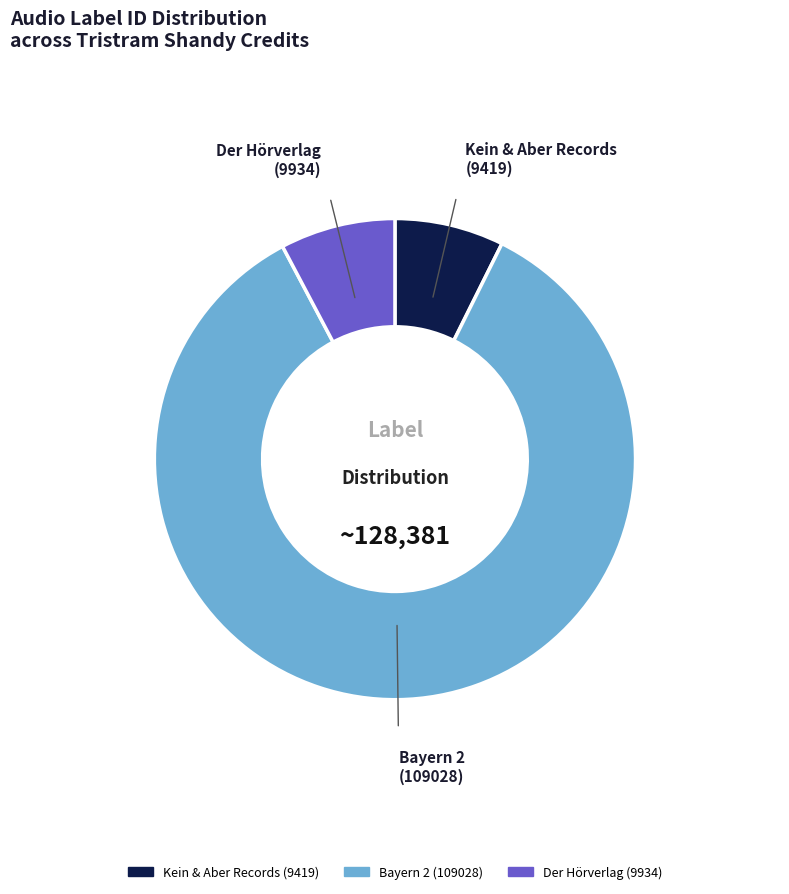

Is there a majority slice in this chart?

Yes